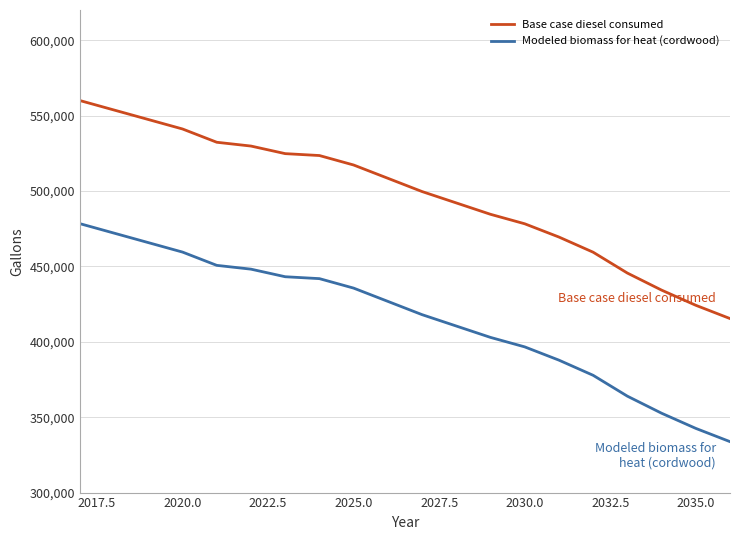

Rank the series by their maximum value, from lowest to highest.

Modeled biomass for heat (cordwood), Base case diesel consumed